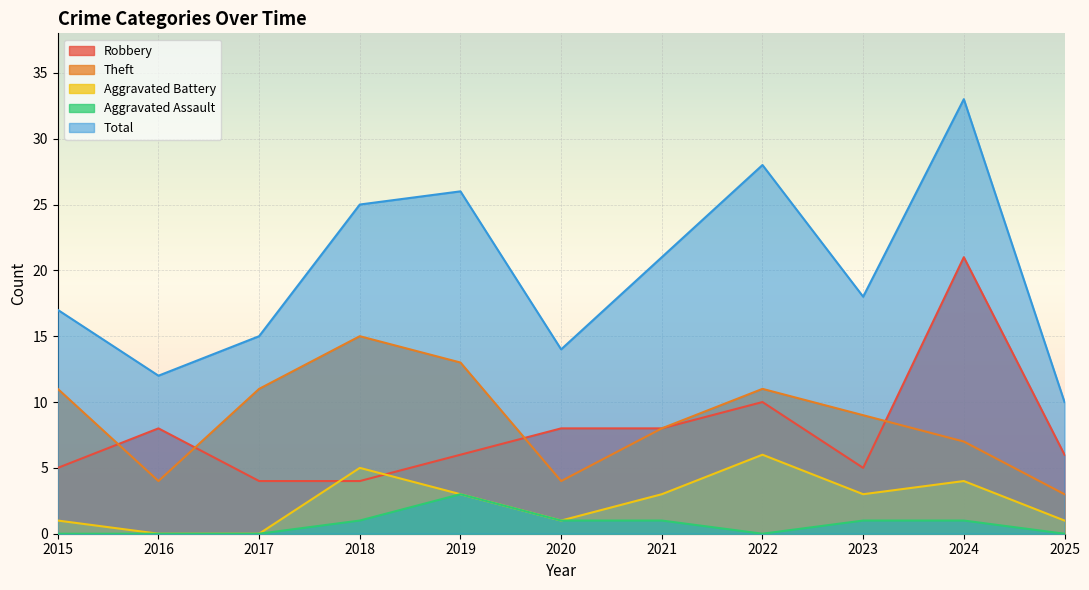

Is the value of Aggravated Battery at 2022 greater than the value of Aggravated Assault at 2018?

Yes